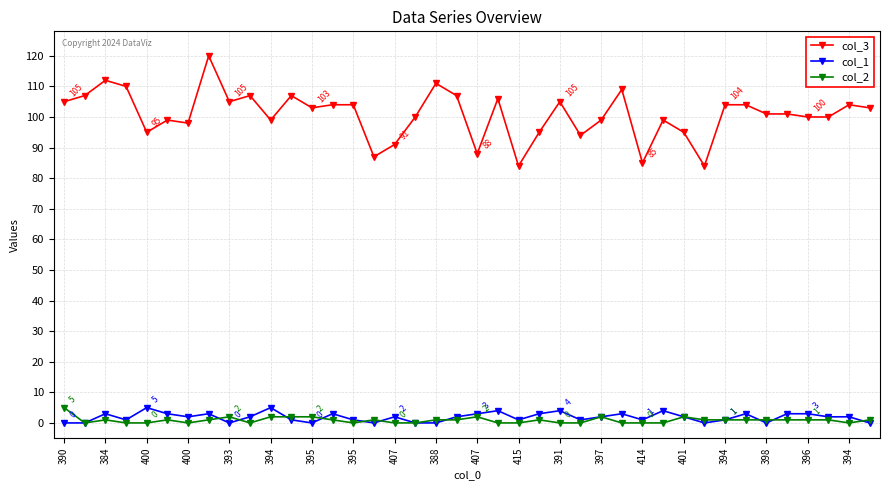

How many lines are shown in the chart?

3